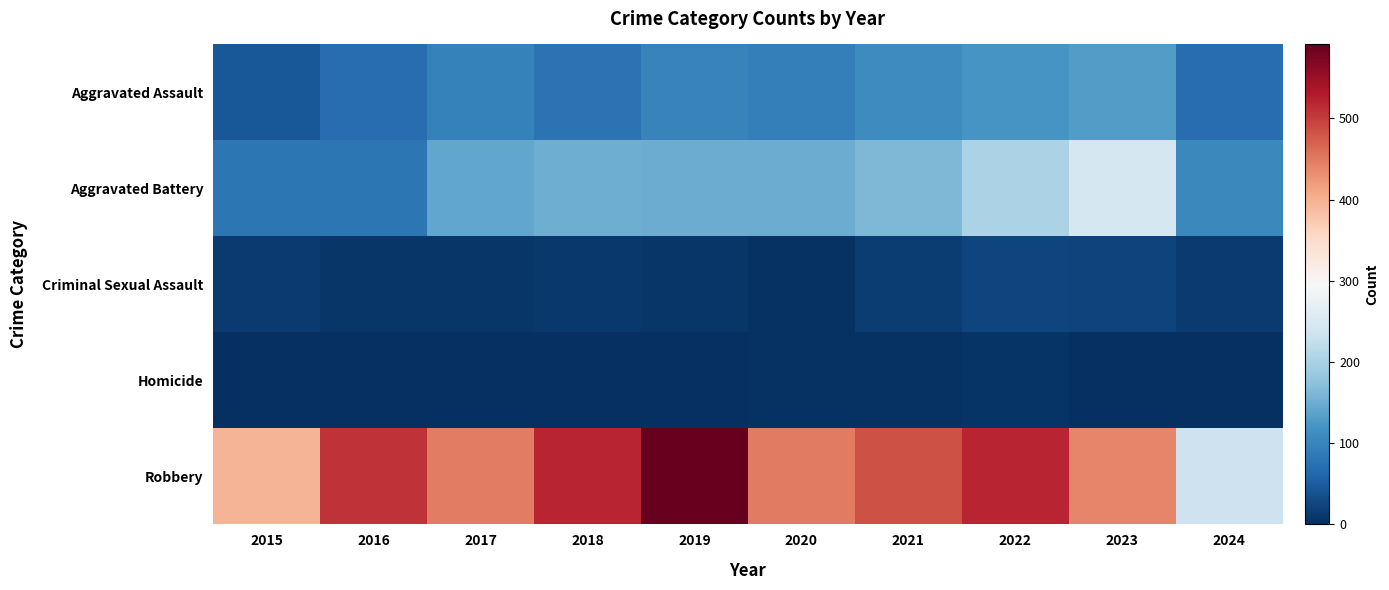

Count the number of categories in the chart.

10